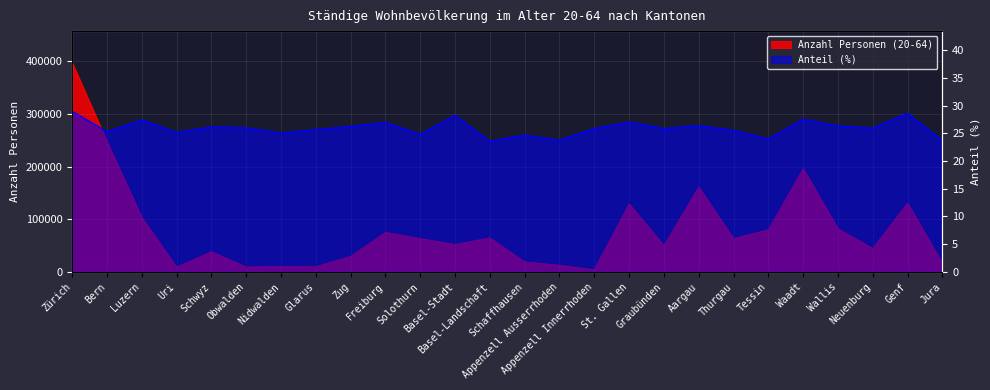

At how many categories does at least one series exceed 19309?

18